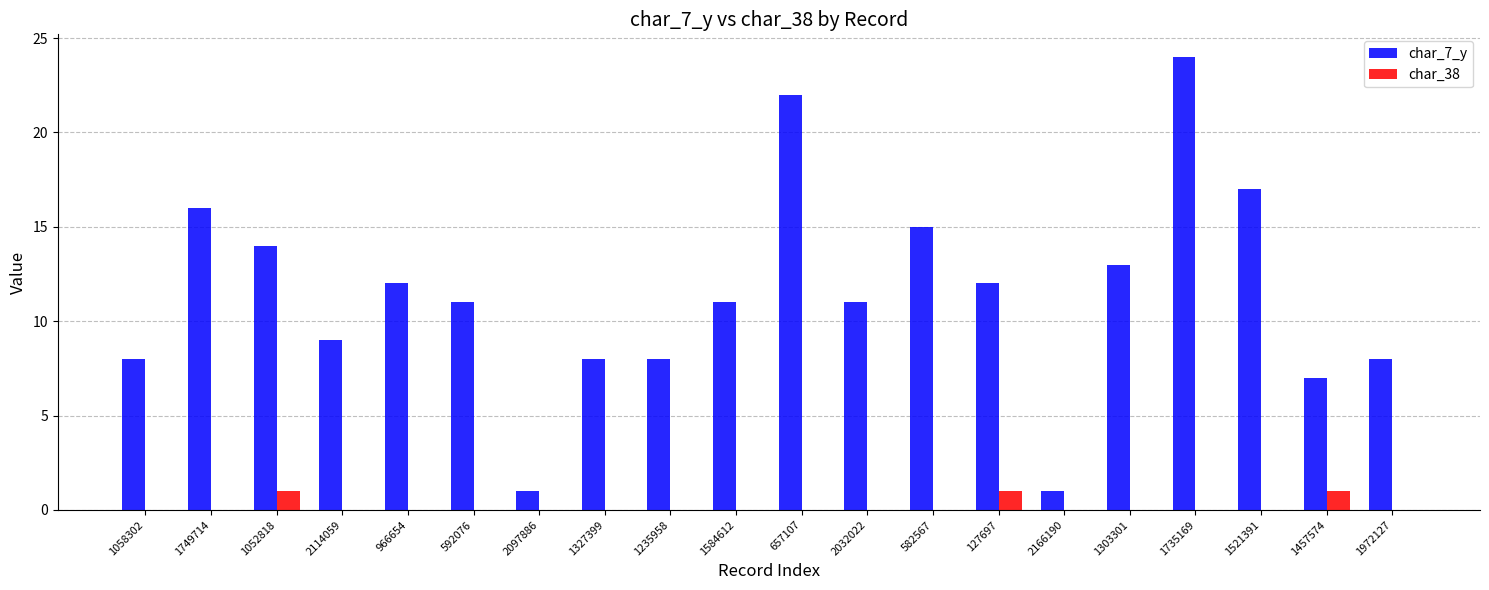

What is the greatest value displayed?

24